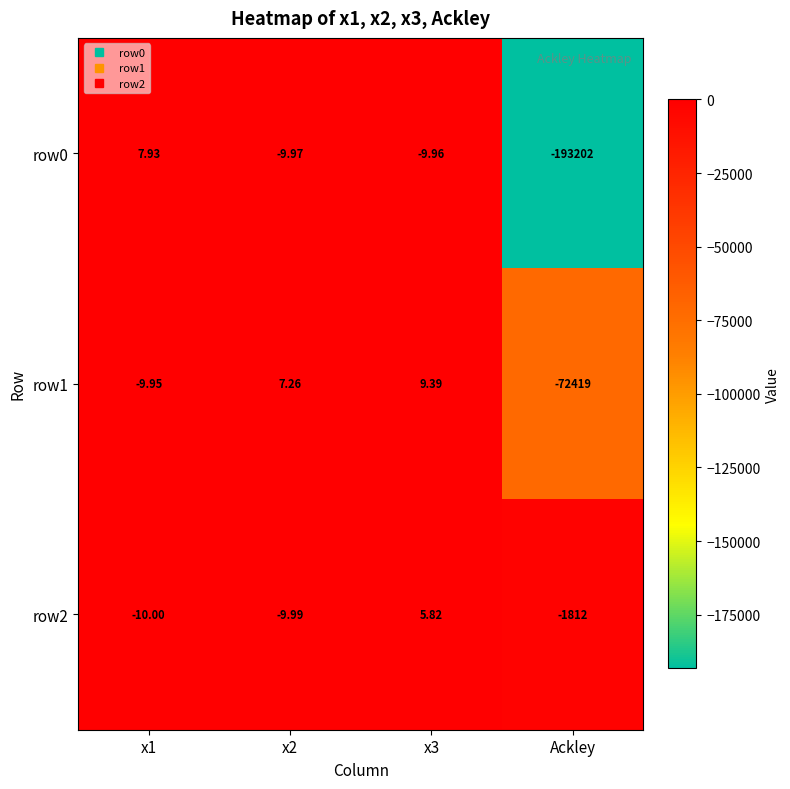

Is the value of row2 at Ackley greater than the value of row0 at x2?

No